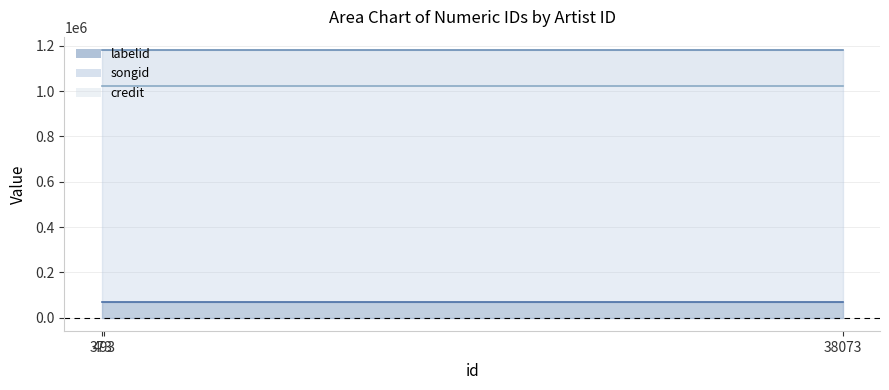

At 38073, list the series in order from largest to smallest.

songid, credit, labelid